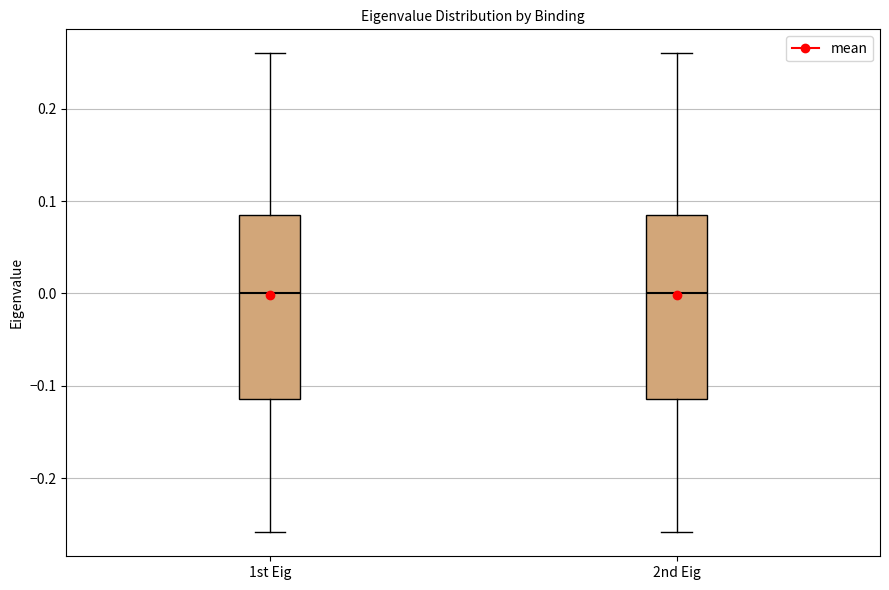

Where does the lower whisker of the box for 2nd Eig end on the y-axis? The values are not printed on the chart, so give them approximately, as read against the axis.

-0.26